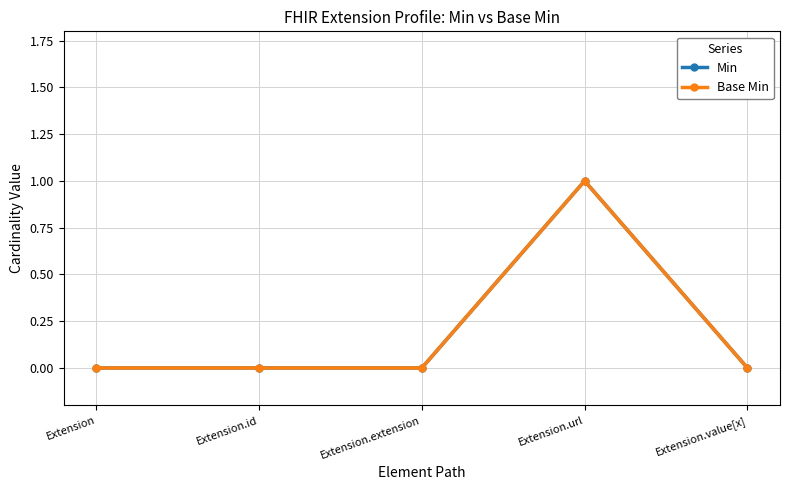

At how many categories does at least one series exceed 0?

1